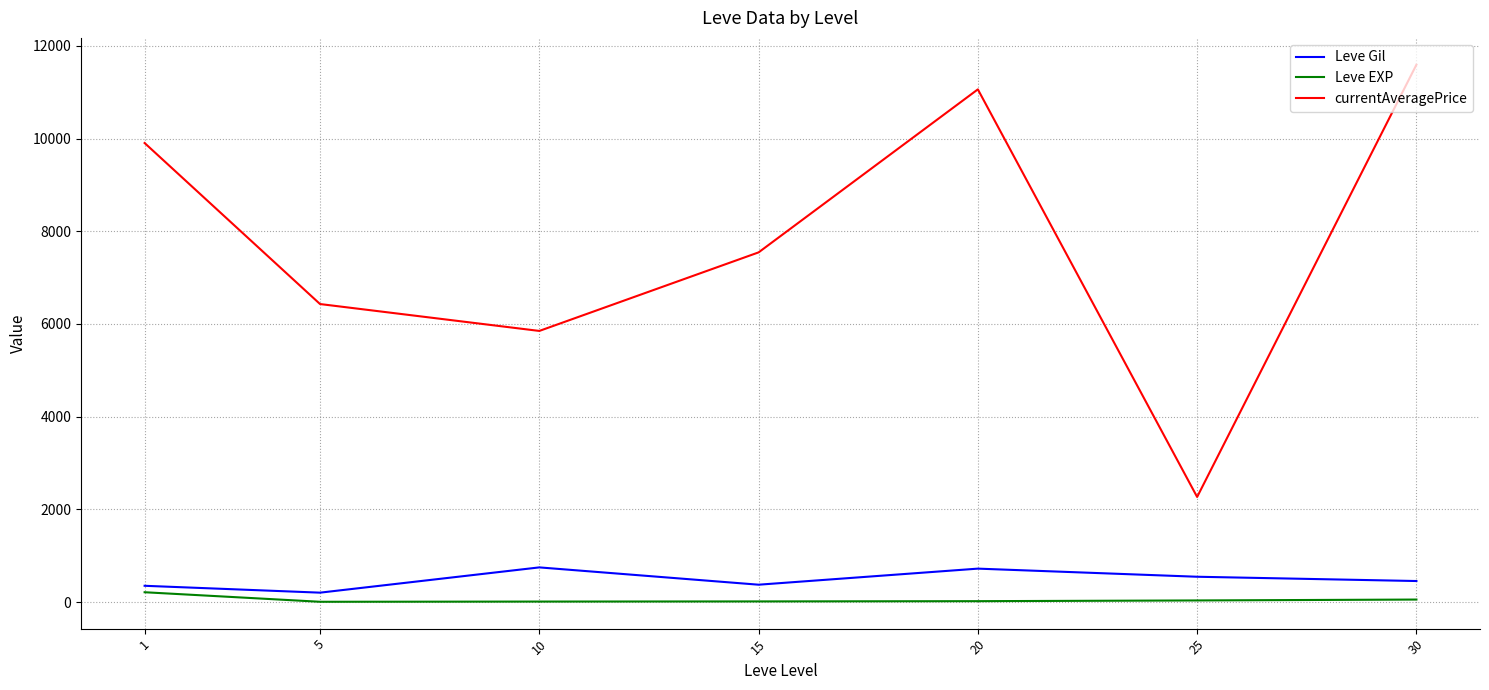

How many interior local peaks does the Leve Gil series have?

2